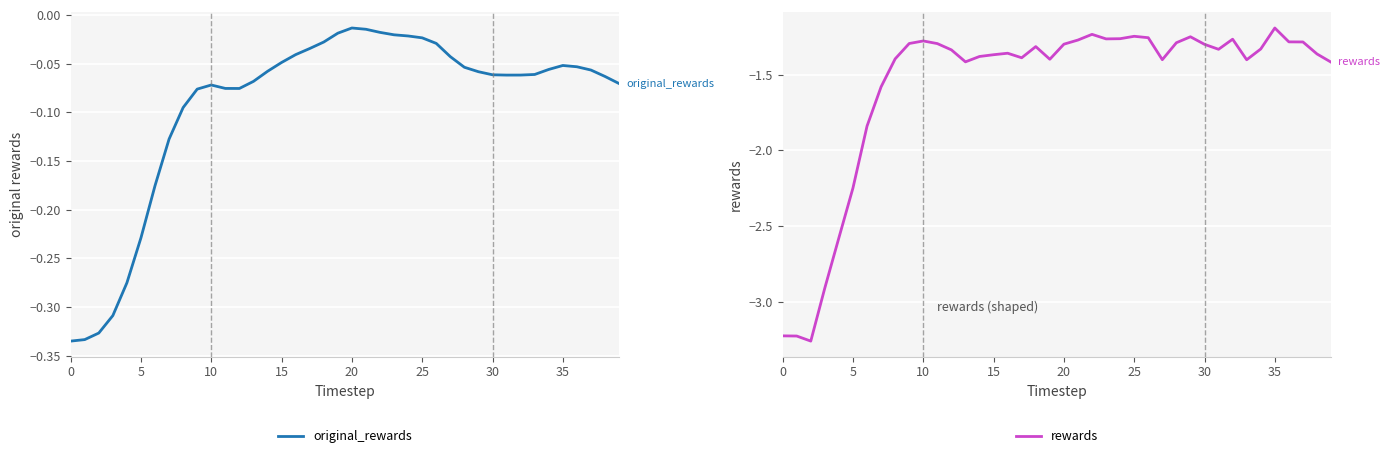

Reading right to left, transcribe all the data shown in this chart.

original_rewards: -0.1	-0.1	-0.1	-0.1	-0.1	-0.1	-0.1	-0.1	-0.1	-0.1	-0.1	-0.1	-0.0	-0.0	-0.0	-0.0	-0.0	-0.0	-0.0	-0.0	-0.0	-0.0	-0.0	-0.0	-0.0	-0.1	-0.1	-0.1	-0.1	-0.1	-0.1	-0.1	-0.1	-0.2	-0.2	-0.3	-0.3	-0.3	-0.3	-0.3
rewards: -1.4	-1.4	-1.3	-1.3	-1.2	-1.3	-1.4	-1.3	-1.3	-1.3	-1.3	-1.3	-1.4	-1.3	-1.2	-1.3	-1.3	-1.2	-1.3	-1.3	-1.4	-1.3	-1.4	-1.4	-1.4	-1.4	-1.4	-1.3	-1.3	-1.3	-1.3	-1.4	-1.6	-1.8	-2.2	-2.6	-2.9	-3.3	-3.2	-3.2